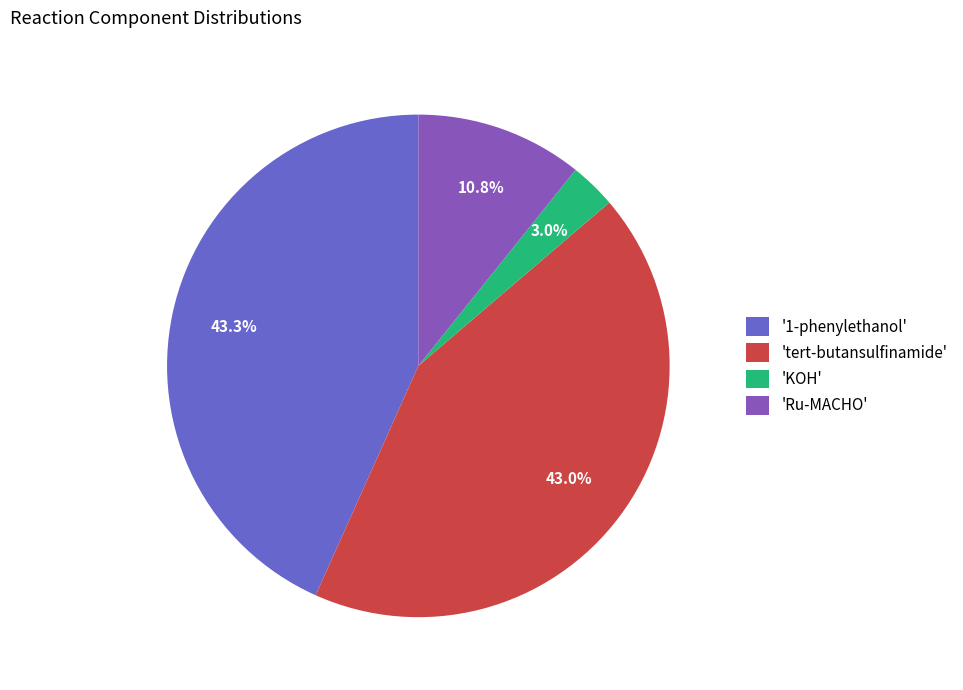

Does '1-phenylethanol' represent more than half of the total?

No